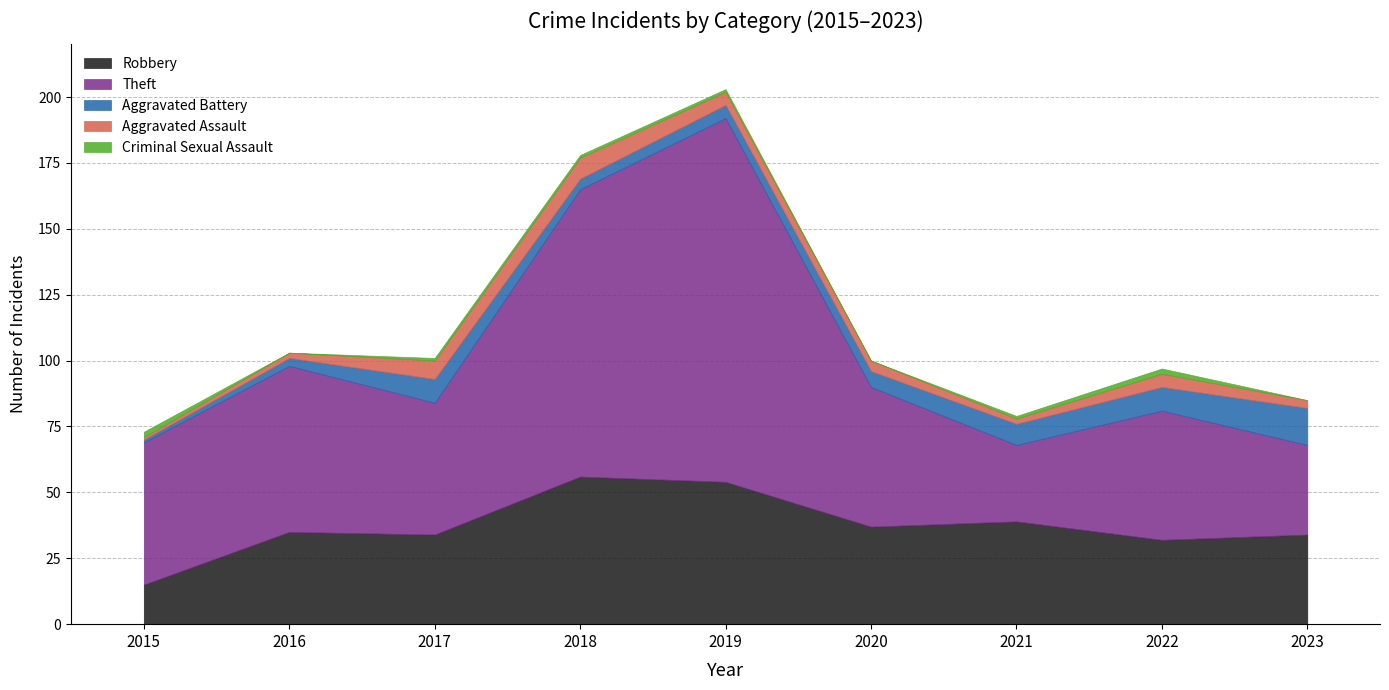

Reading left to right, transcribe all the data shown in this chart.

Robbery: 2015=15	2016=35	2017=34	2018=56	2019=54	2020=37	2021=39	2022=32	2023=34
Theft: 2015=54	2016=63	2017=50	2018=109	2019=138	2020=53	2021=29	2022=49	2023=34
Aggravated Battery: 2015=1	2016=3	2017=9	2018=4	2019=5	2020=6	2021=8	2022=9	2023=14
Aggravated Assault: 2015=1	2016=2	2017=7	2018=8	2019=5	2020=4	2021=2	2022=5	2023=3
Criminal Sexual Assault: 2015=2	2016=0	2017=1	2018=1	2019=1	2020=0	2021=1	2022=2	2023=0